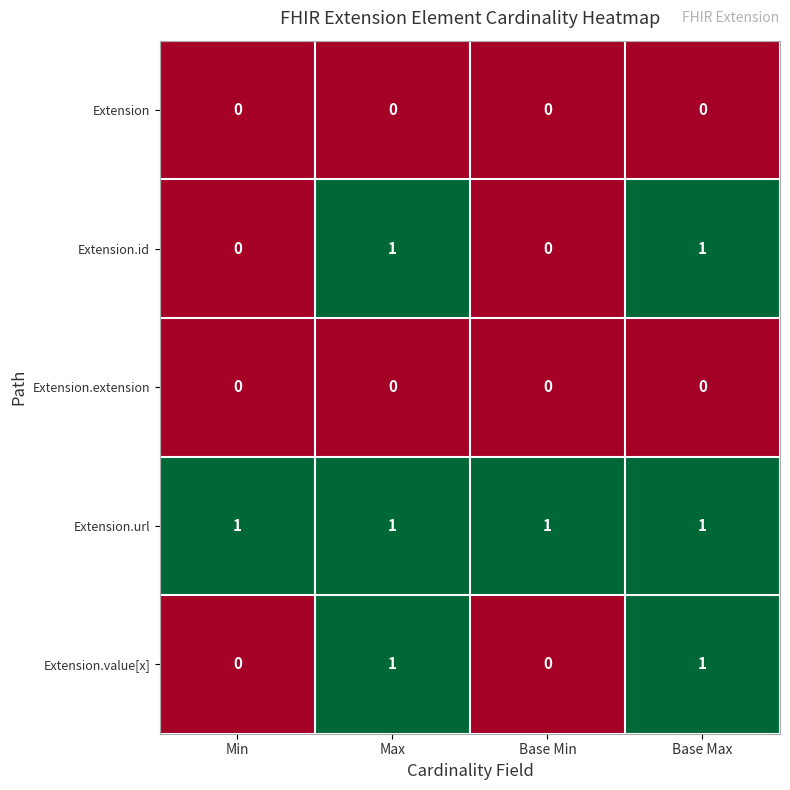

What is the total value across all series at Base Max?

3